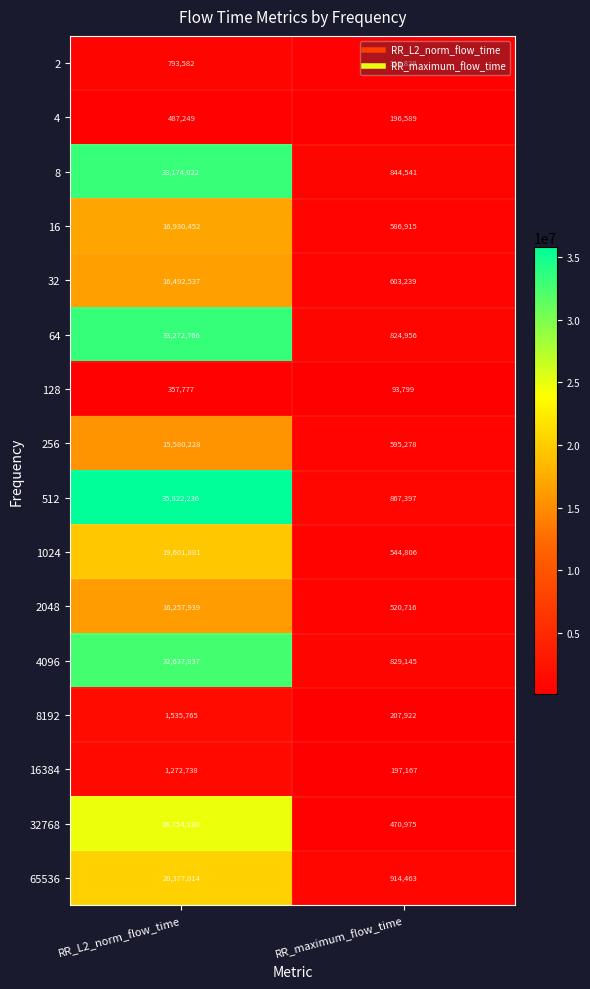

At RR_maximum_flow_time, list the series in order from smallest to largest.

128, 4, 16384, 8192, 2, 32768, 2048, 1024, 16, 256, 32, 64, 4096, 8, 512, 65536